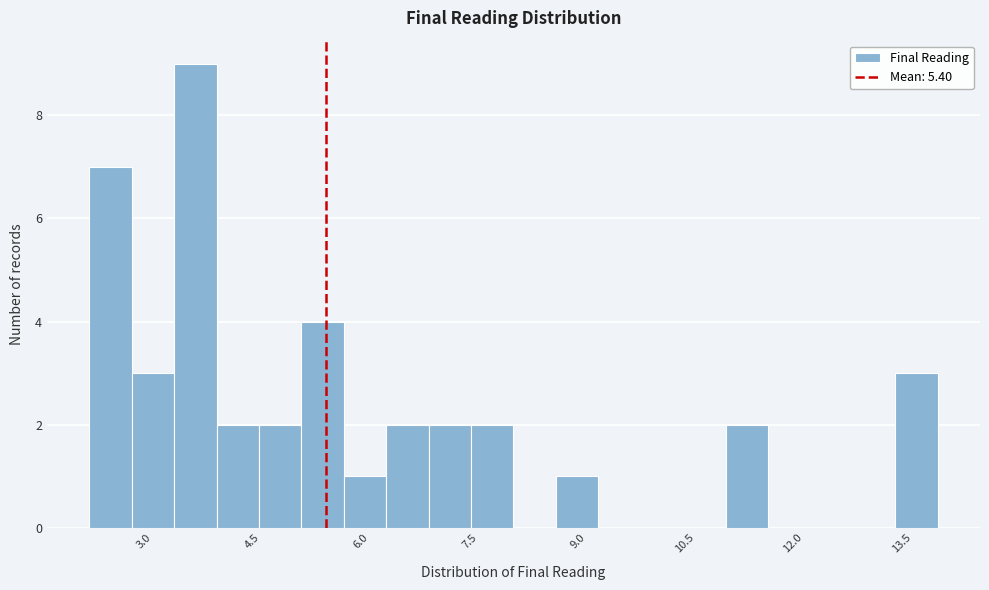

Read against the x-axis, roughly where is the centre of the tallest bar?

3.6